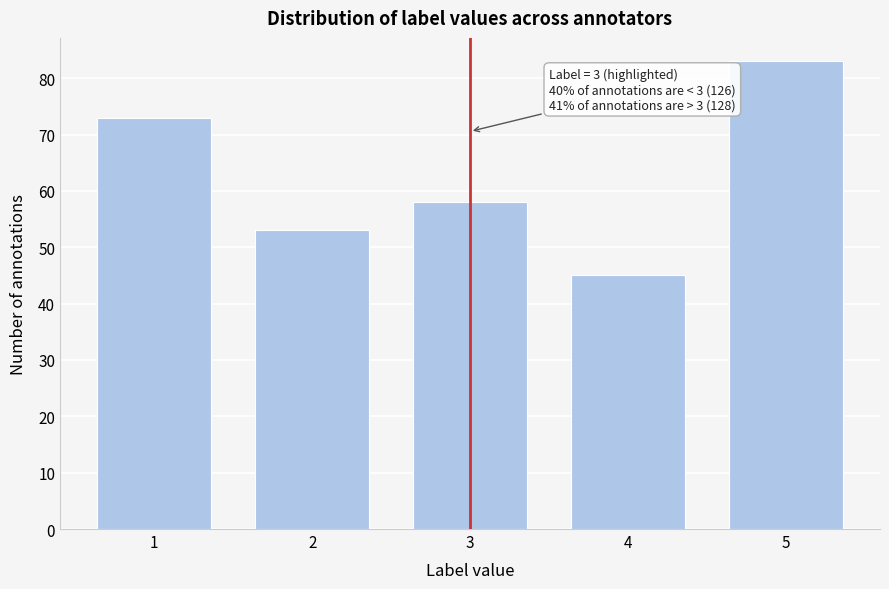

Reading right to left, what are all the values shown in this chart?

5=83	4=45	3=58	2=53	1=73